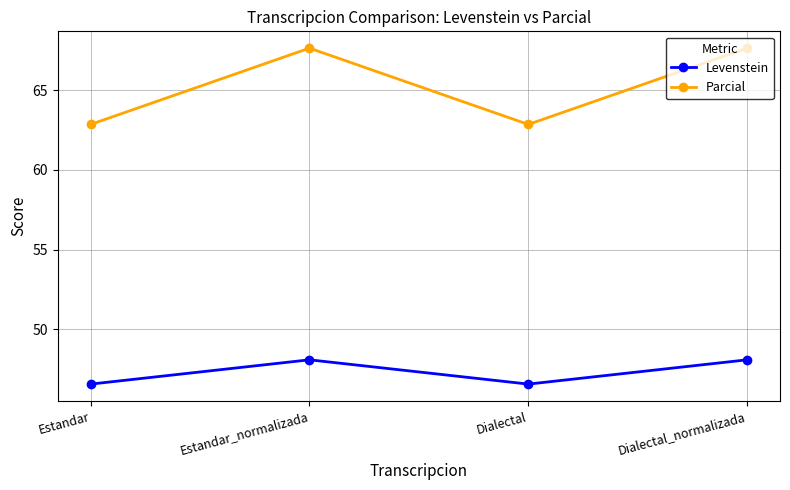

At Dialectal_normalizada, list the series in order from smallest to largest.

Levenstein, Parcial